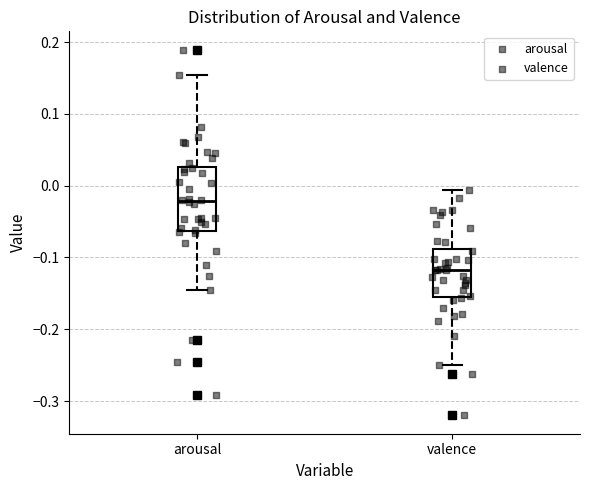

Which box is the tallest, from its lower edge to its upper edge?

arousal